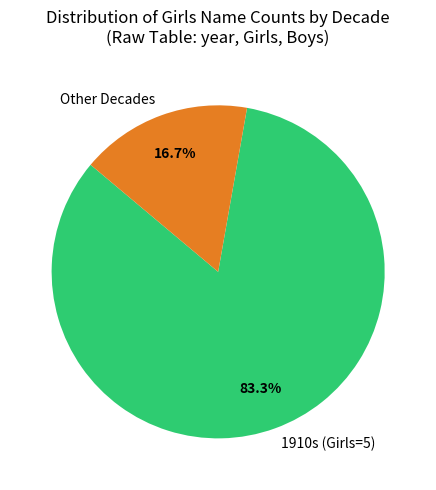

Between Other Decades and 1910s (Girls=5), which is larger?

1910s (Girls=5)